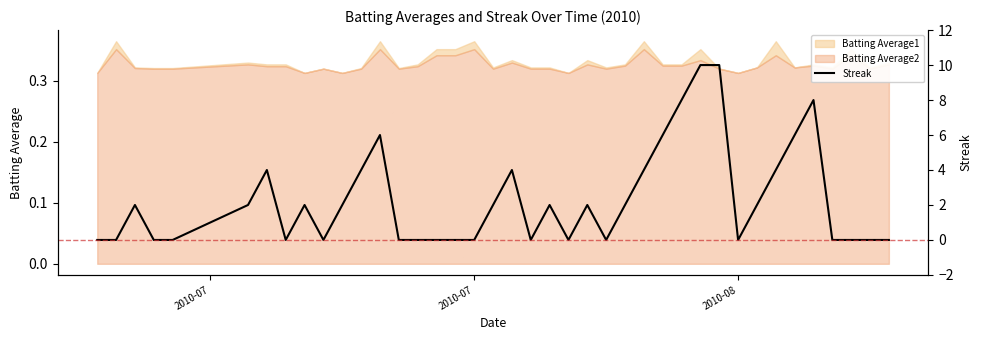

How many values are between 0 and 4?

33